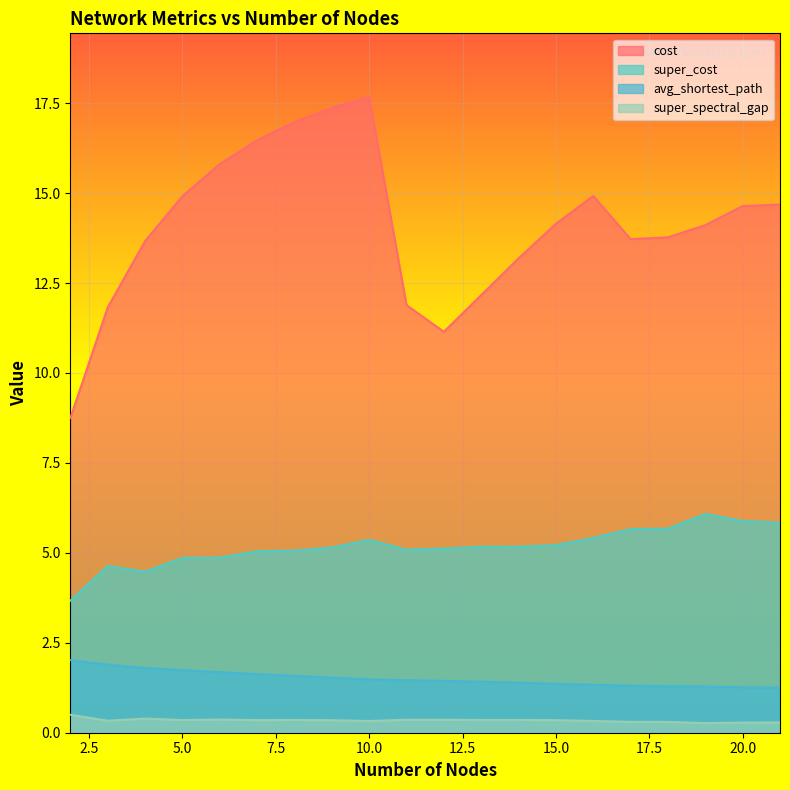

What is the value of the avg_shortest_path point at the 14th from the left?

1.4